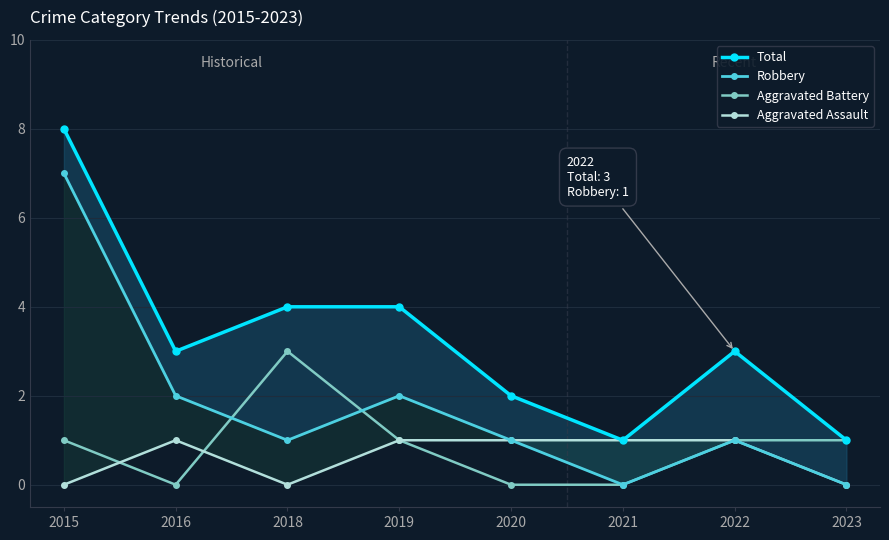

Does the chart have visible grid lines?

Yes